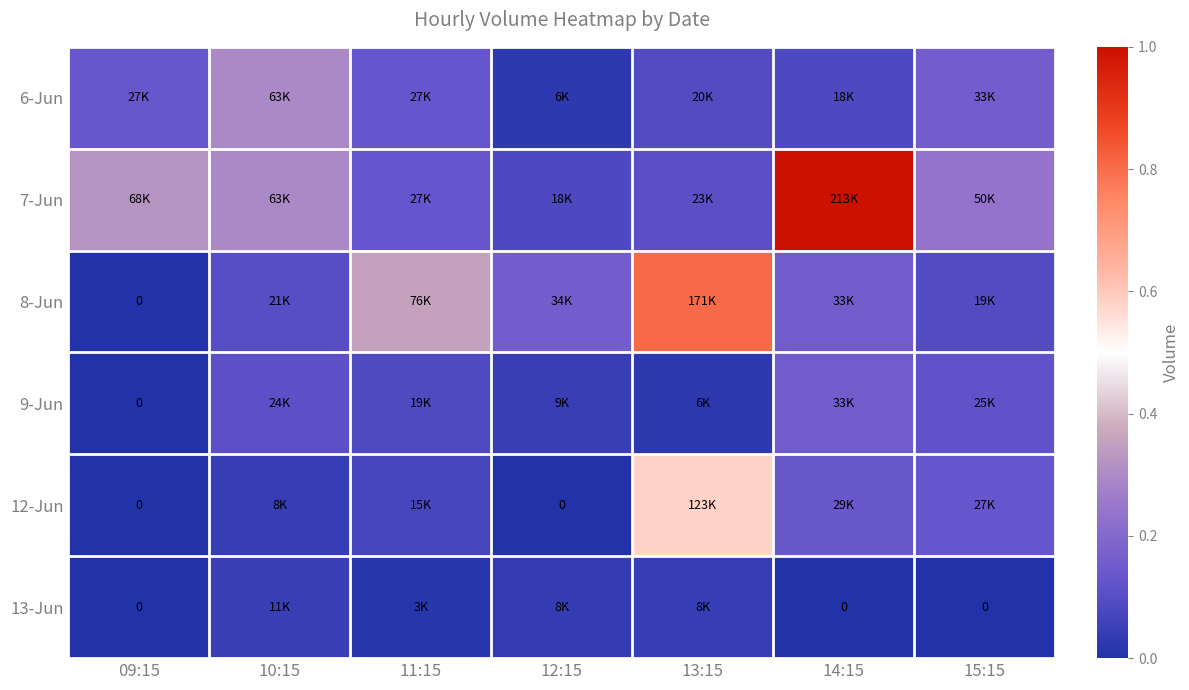

At which category is the sum across all series the highest?

13:15